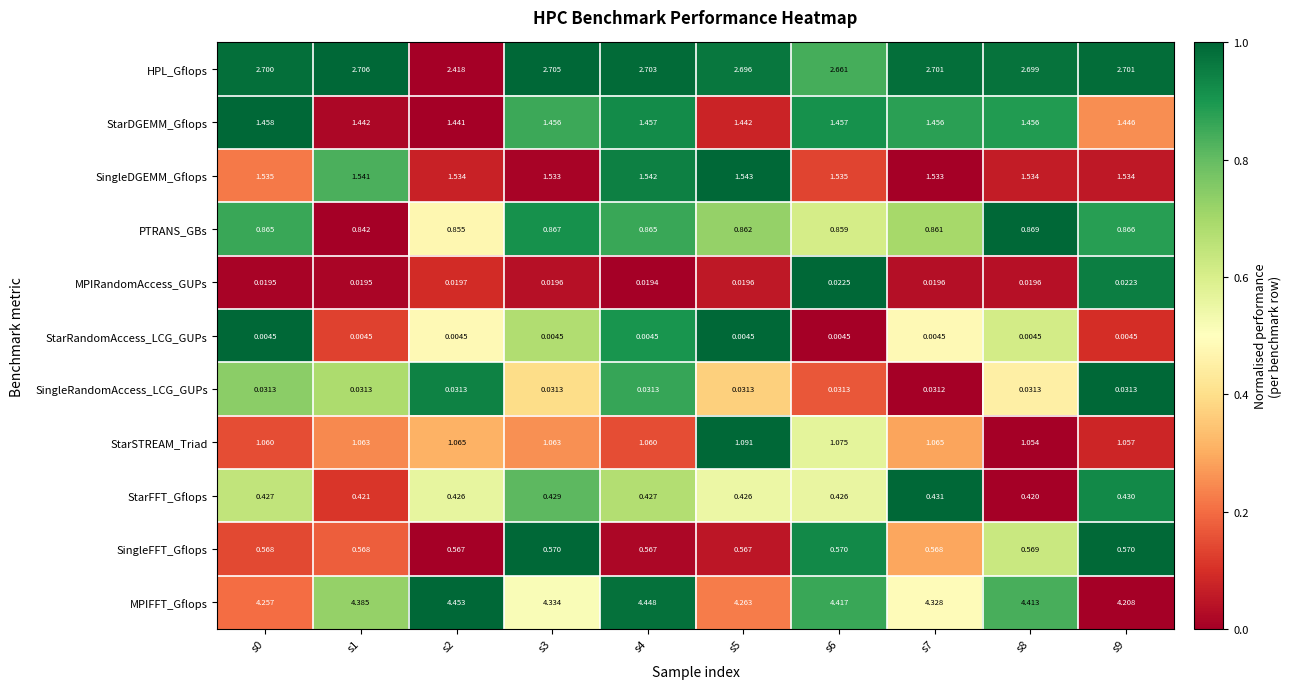

Is the value of MPIFFT_Gflops at s4 greater than the value of StarDGEMM_Gflops at s5?

Yes